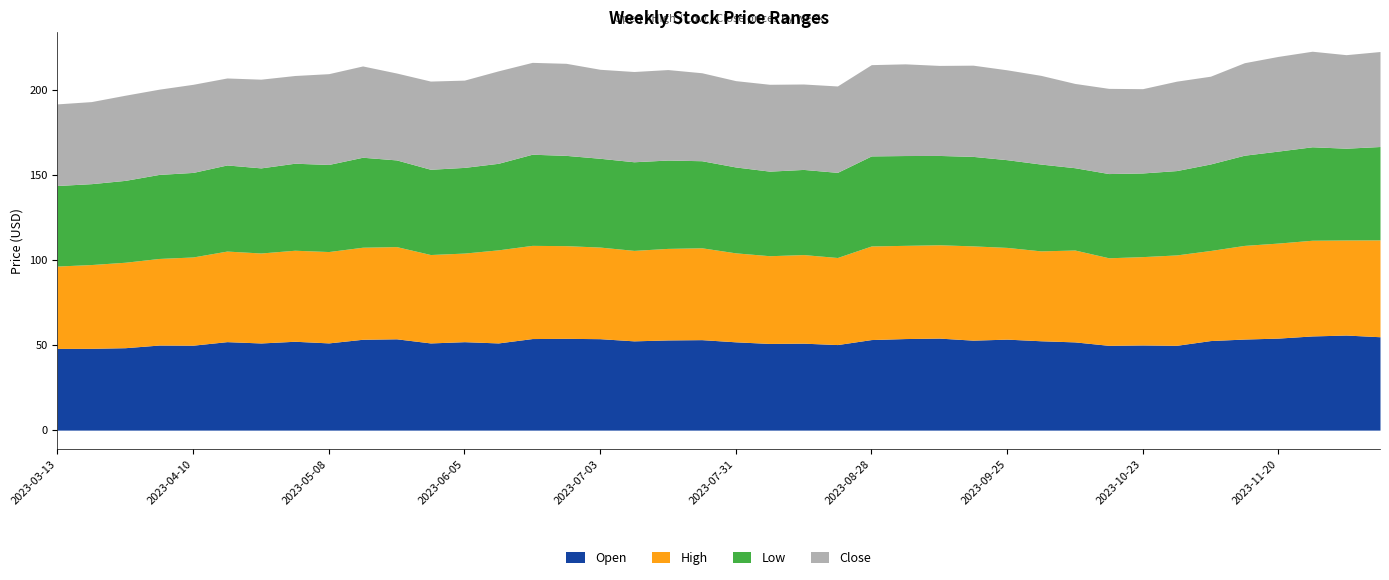

What position from the right is 2023-04-03?

37